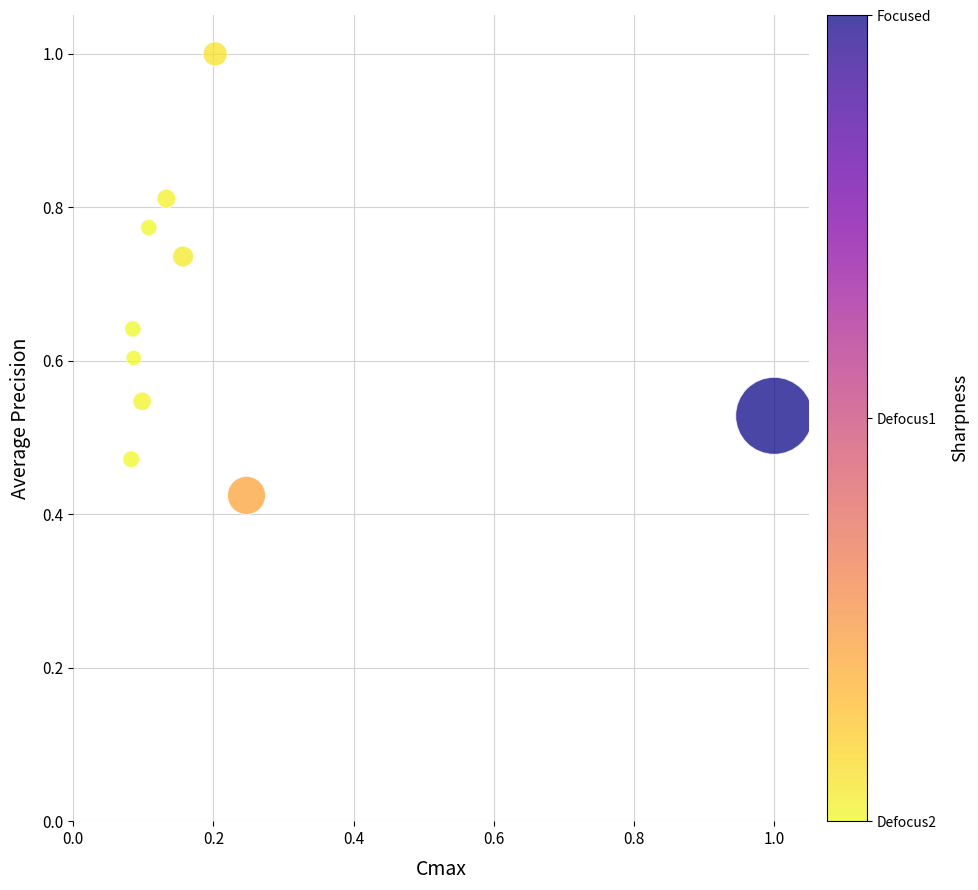

What is the range of X values (max minus min)?

0.9